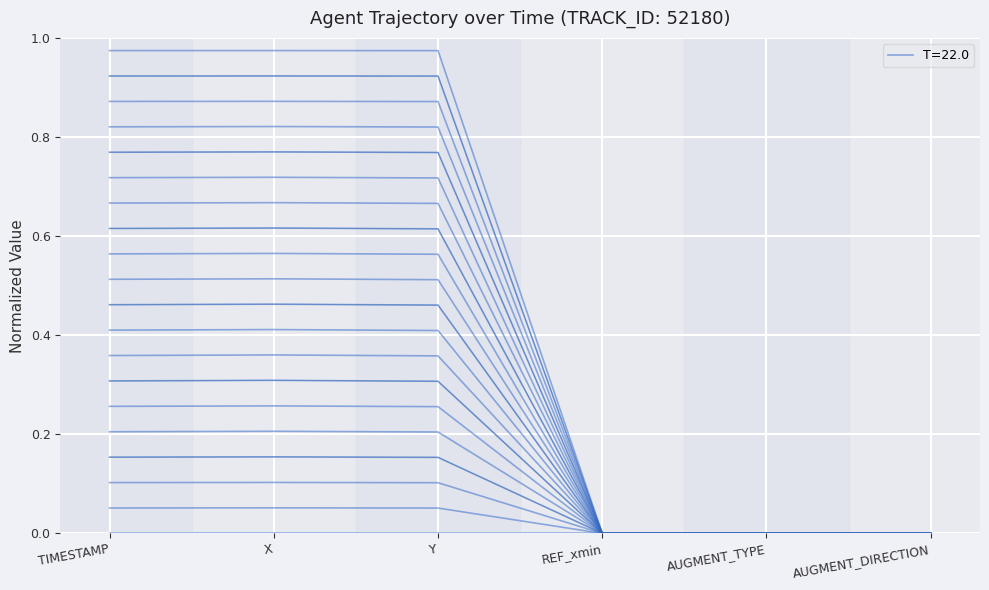

True or false: AUGMENT_DIRECTION has more than 0 interior local peaks.

False